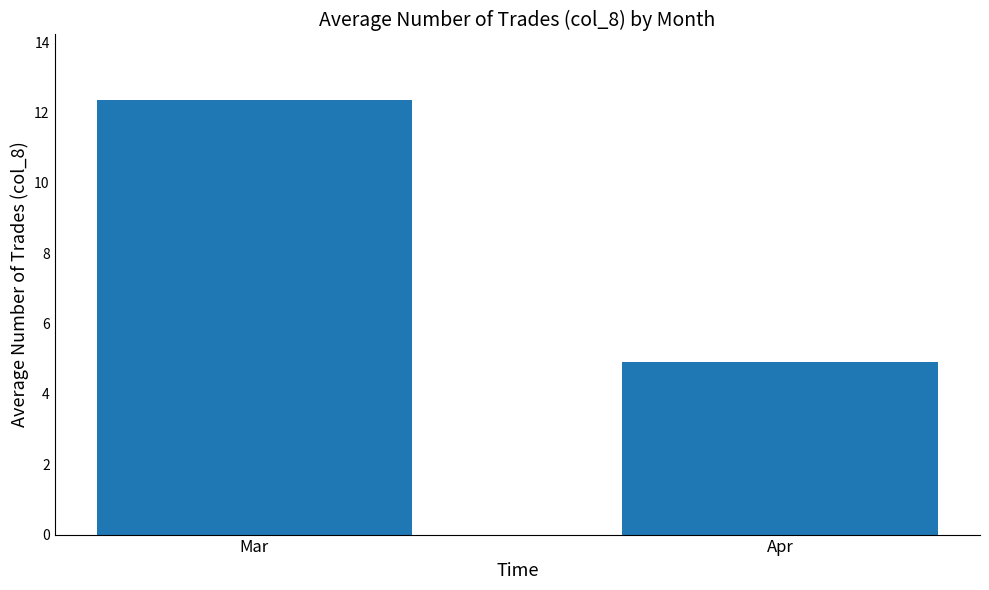

List the labels in order of value, largest first.

Mar, Apr